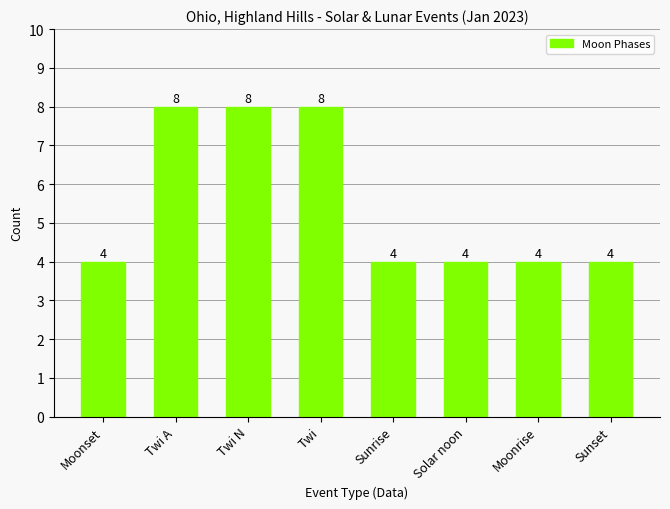

What is the approximate value at Twi A?

8